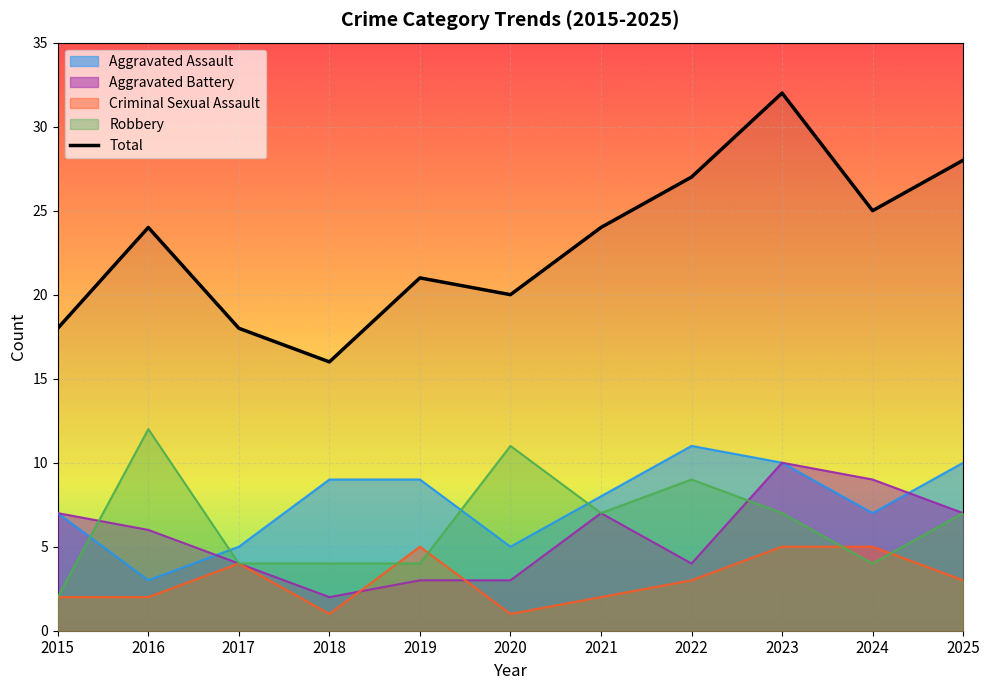

How many values exceed 24?

4